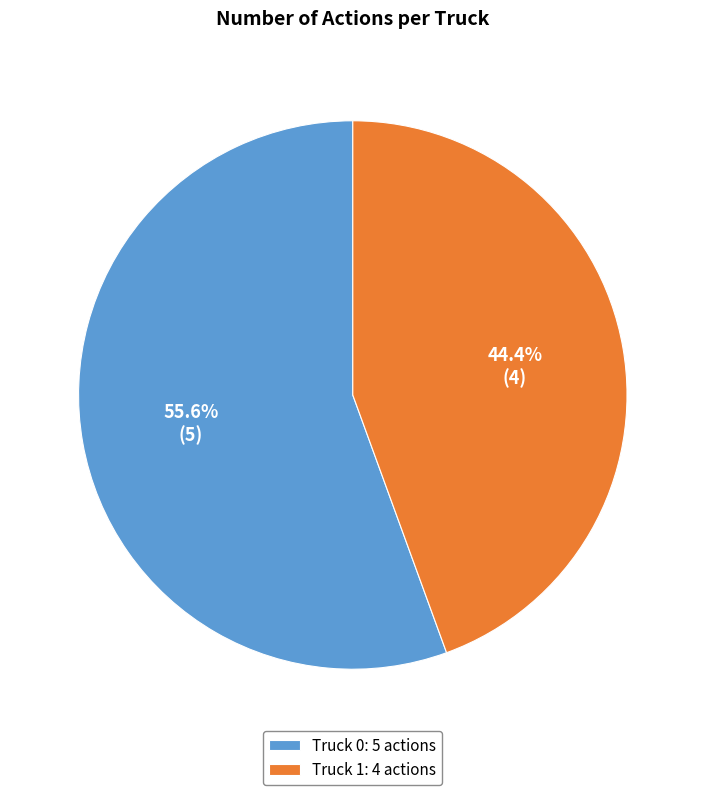

Is the sum of Truck 0 and Truck 1 greater than half?

Yes